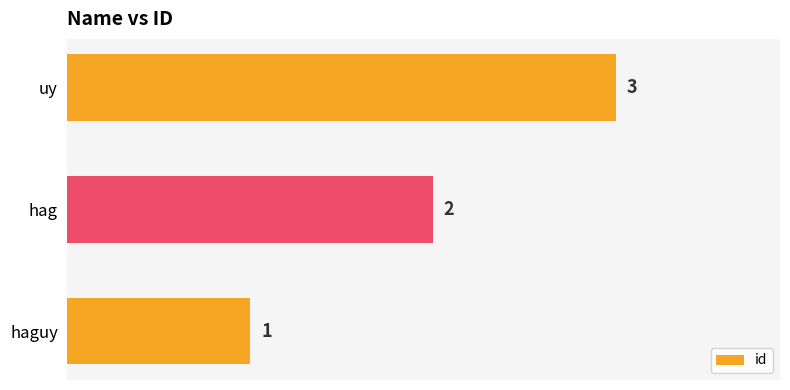

Are the bars grouped side by side (vs. stacked)?

No